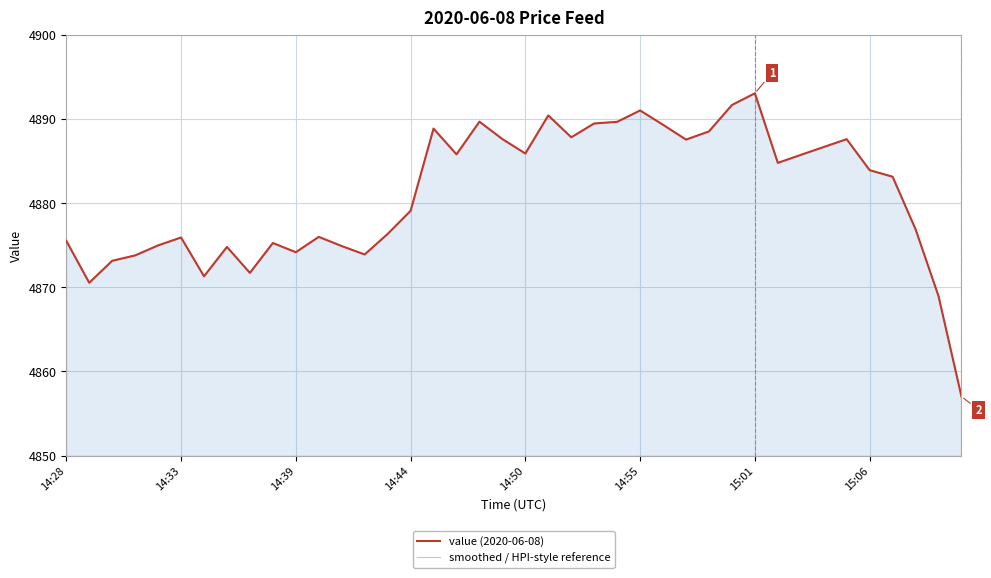

What is the difference between the second highest and minimum values in the value (2020-06-08) series?

34.6